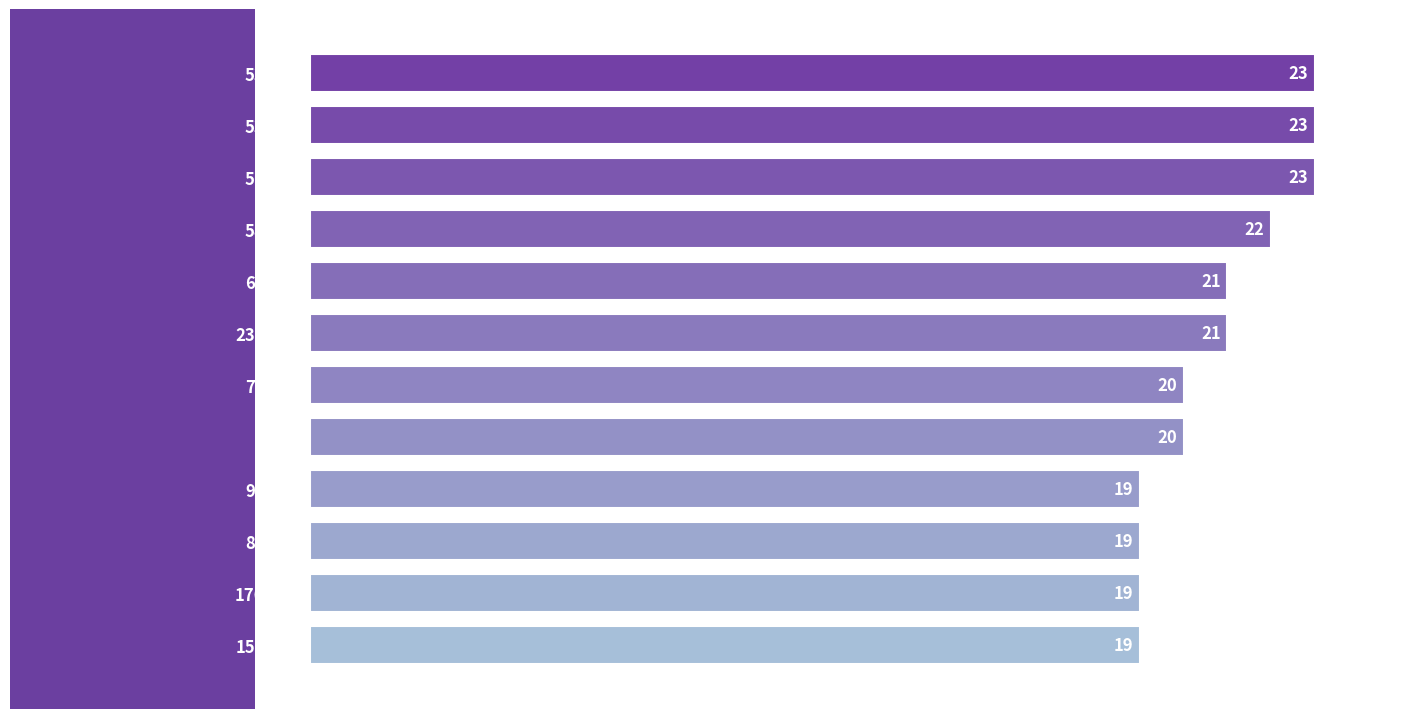

Count the number of categories in the chart.

12